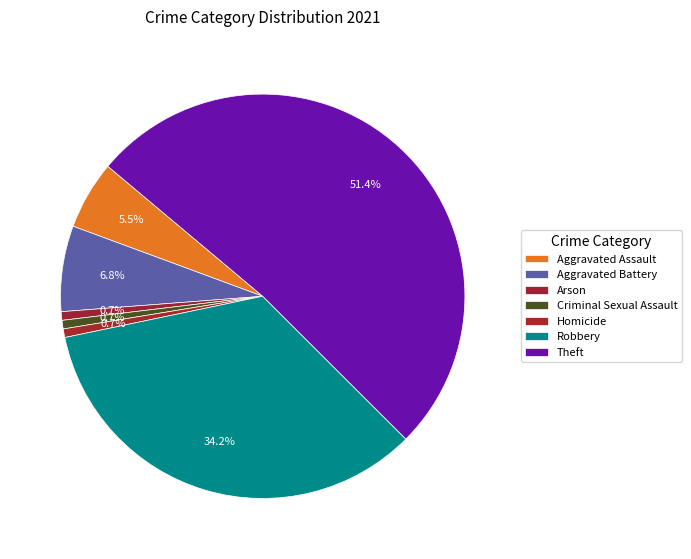

Count the number of slices in the pie.

7